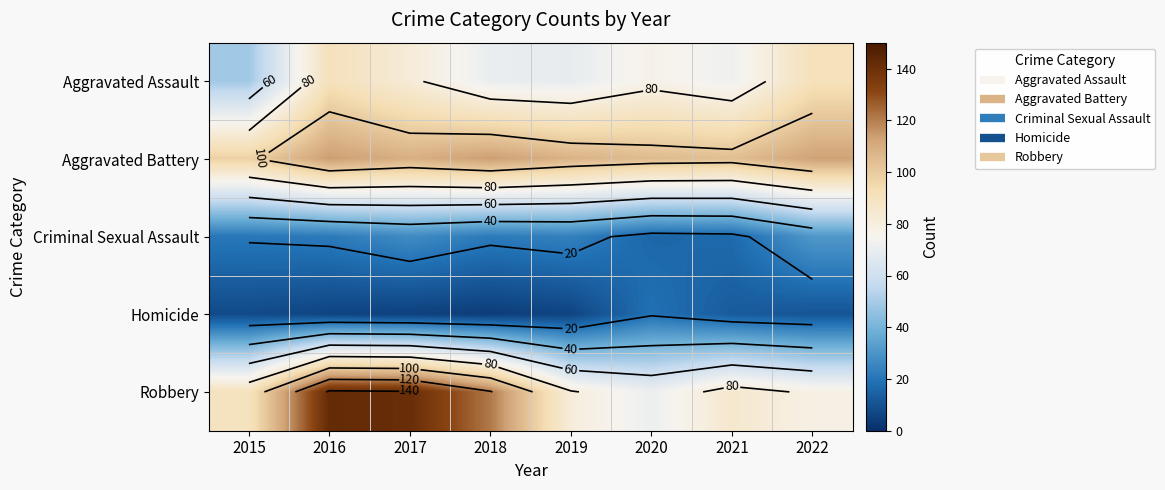

The Robbery series shows 78 at 2022. True or false?

True